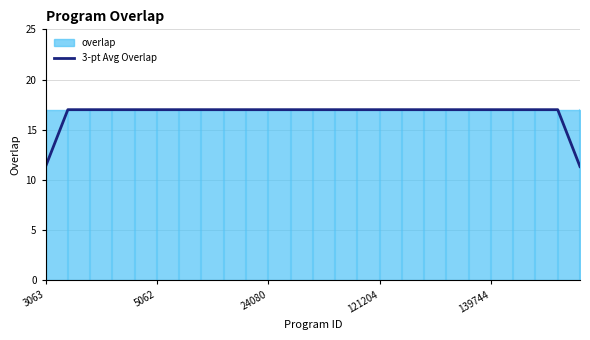

What is the greatest value displayed?

17.0